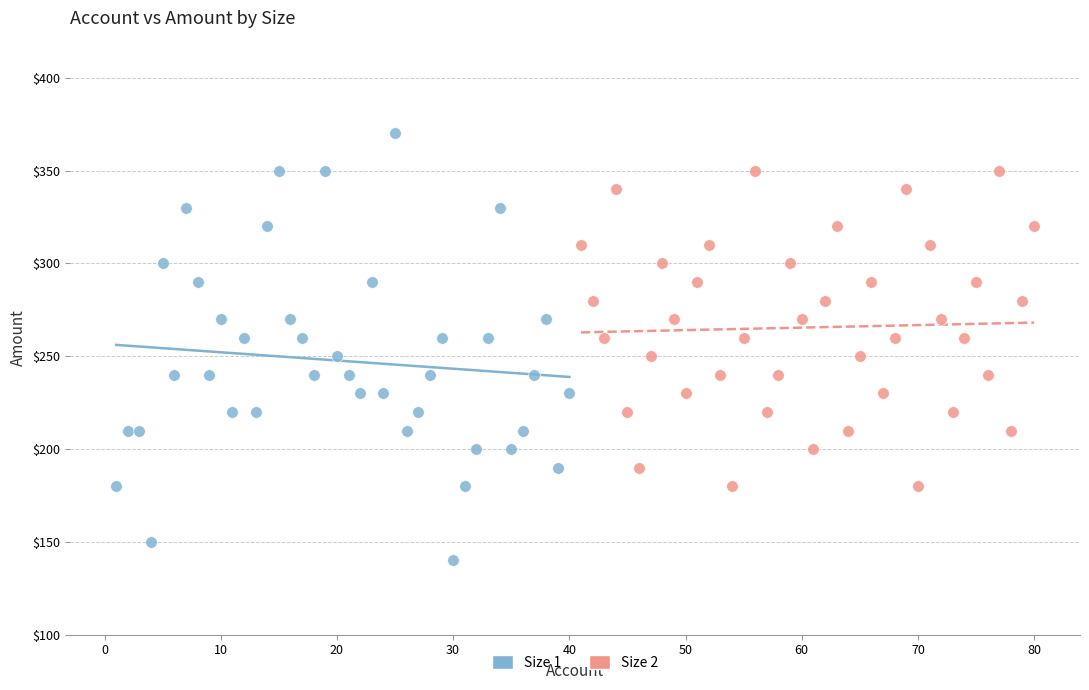

Which series has the largest Y range (max minus min)?

Size 1